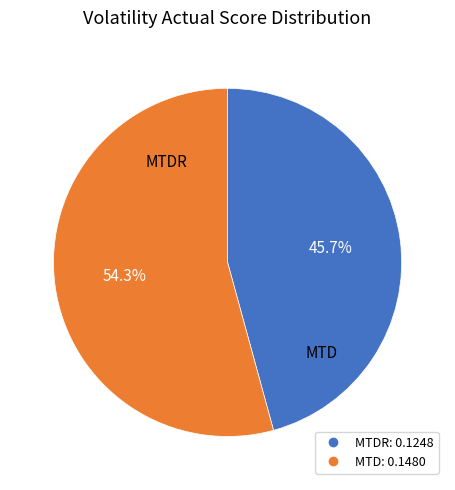

How many slices are in this pie chart?

2